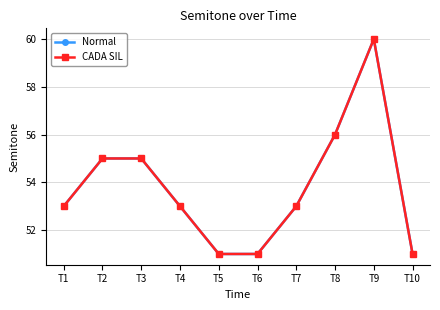

Is this an area chart (filled region under the line)?

No